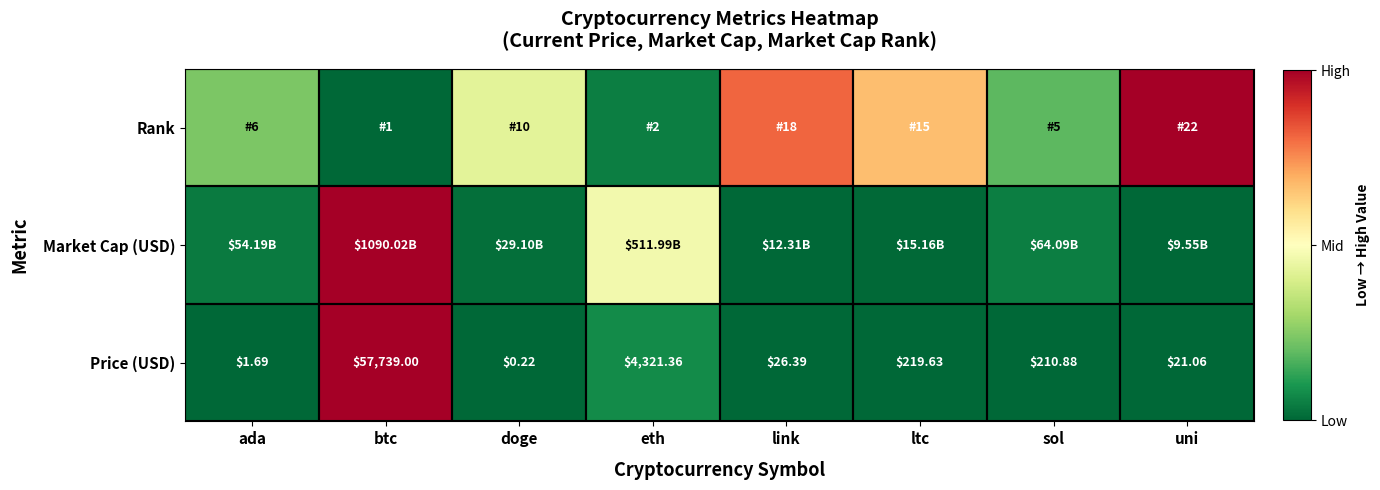

At which label does Price (USD) reach its minimum?

doge